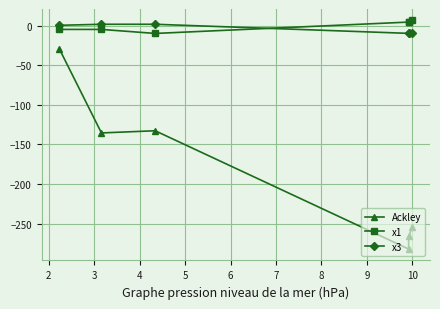

Which series has the largest range (max minus min)?

Ackley